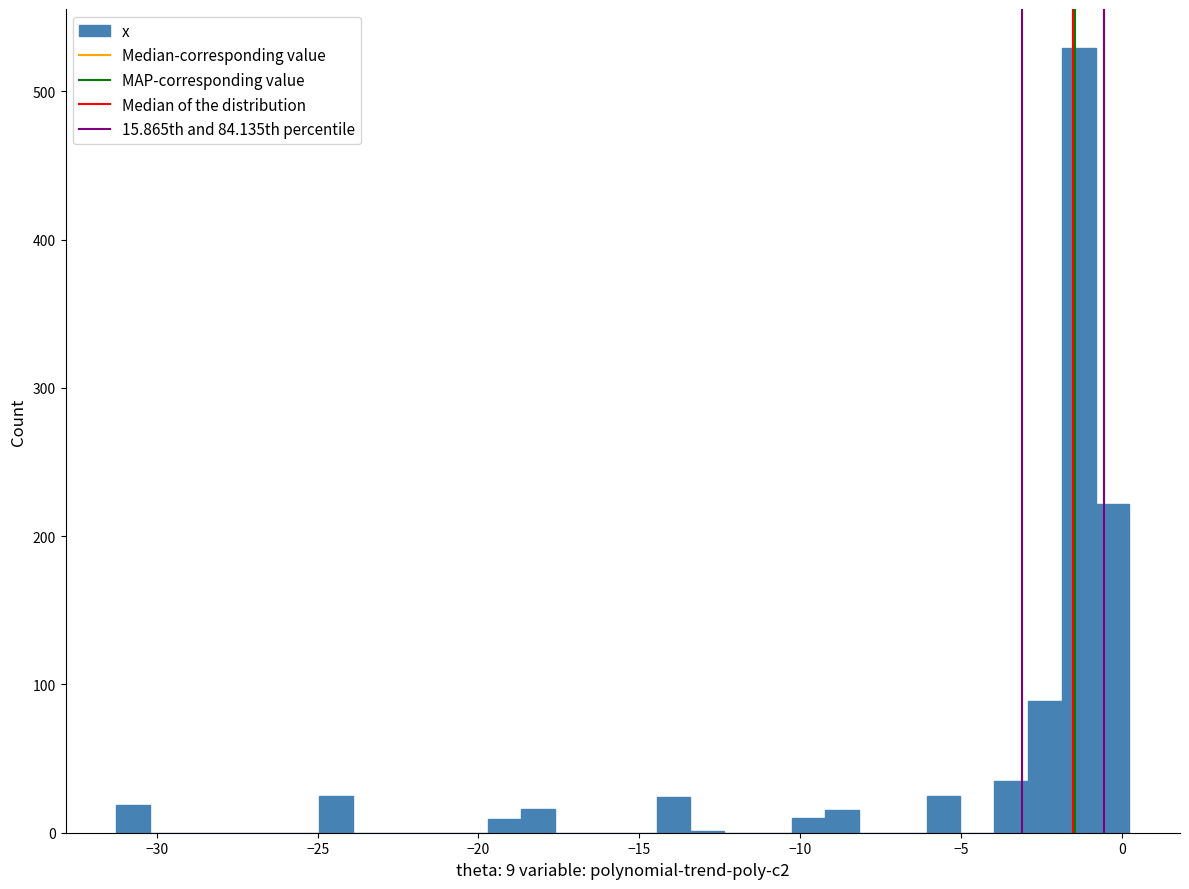

Read against the x-axis, roughly where is the centre of the tallest bar?

-1.5